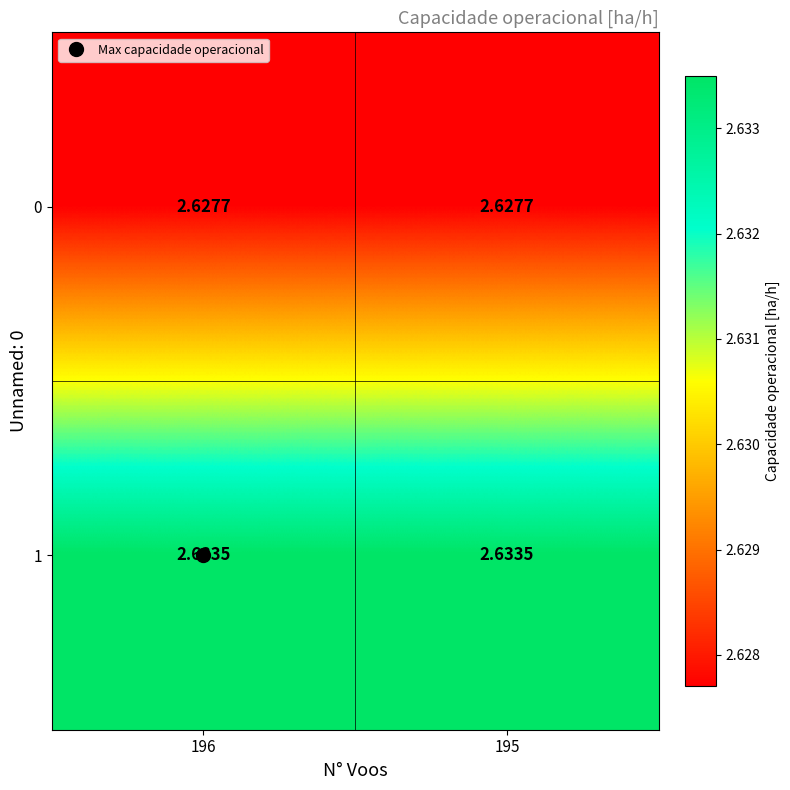

Is the value of 0 at 195 greater than the value of 1 at 195?

No